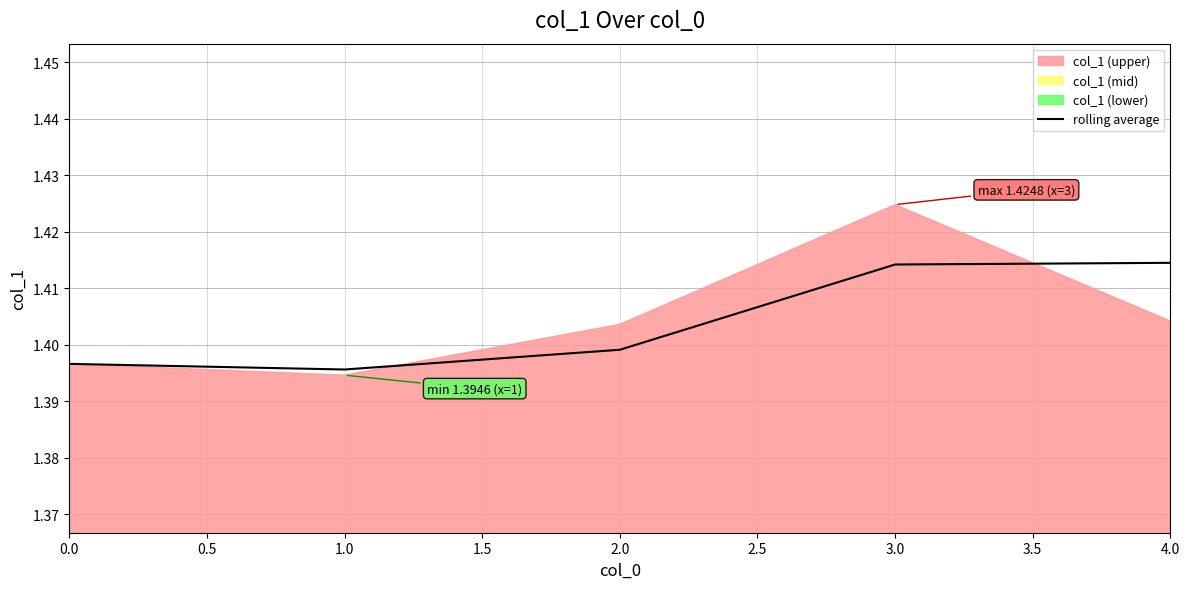

Is it true that rolling average equals 0.5 at 1.0?

False